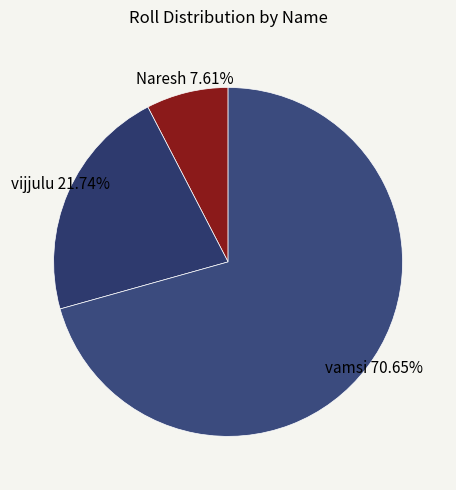

To the nearest percent, what is the difference between the largest and smallest slice percentages?

63%